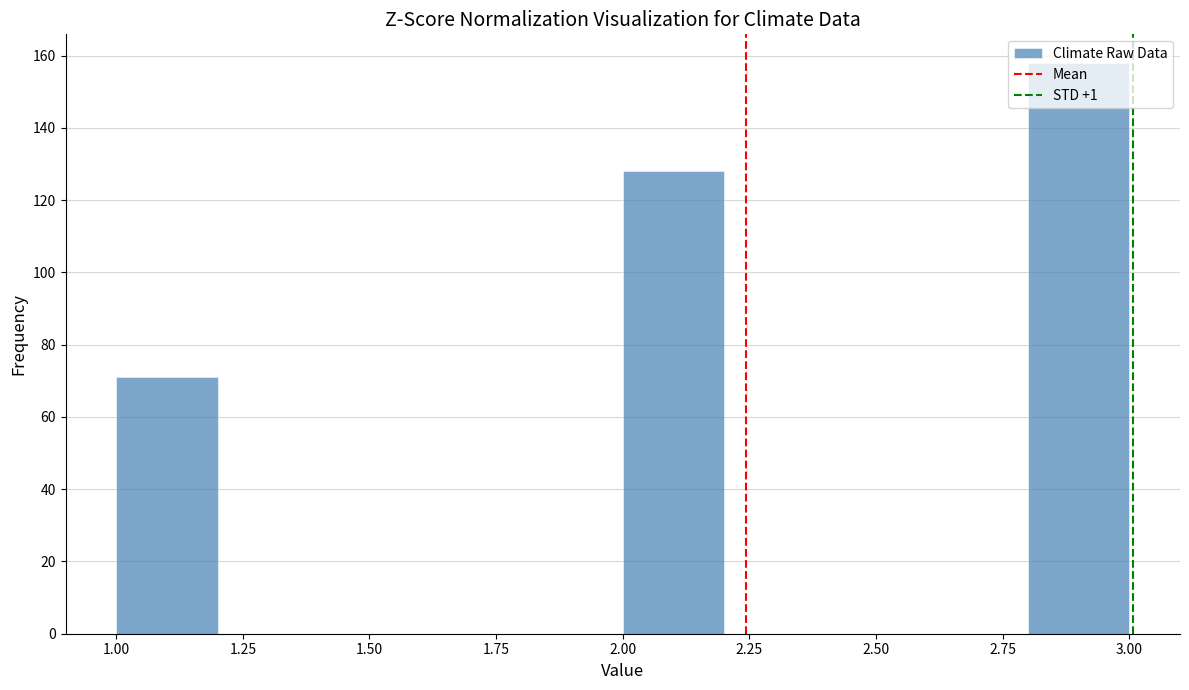

How tall is the bar that spans 2.0 to 2.2 on the x-axis? The values are not printed on the chart, so give them approximately, as read against the axis.

128